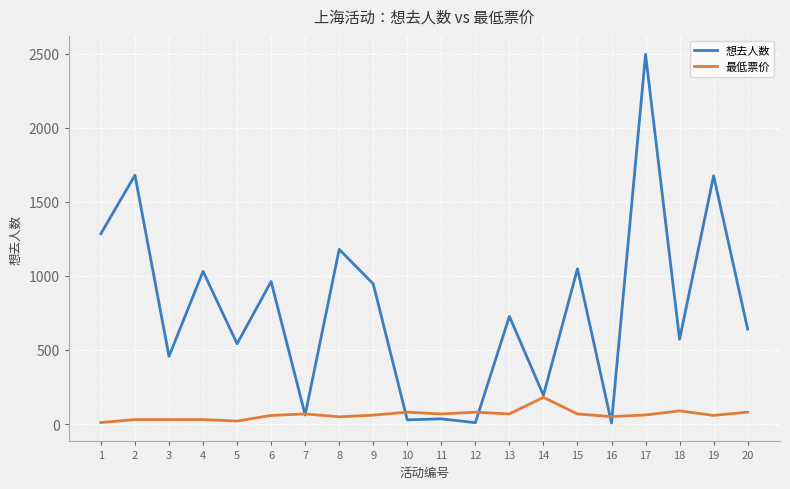

What are all the series names shown in the legend?

想去人数, 最低票价